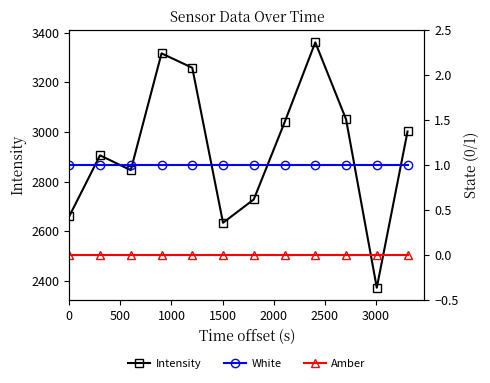

What is the maximum value for Intensity?

3361.0